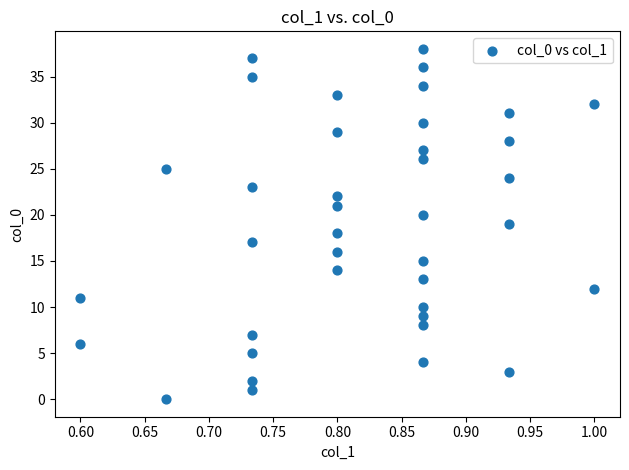

What is the range of Y values (max minus min)?

38